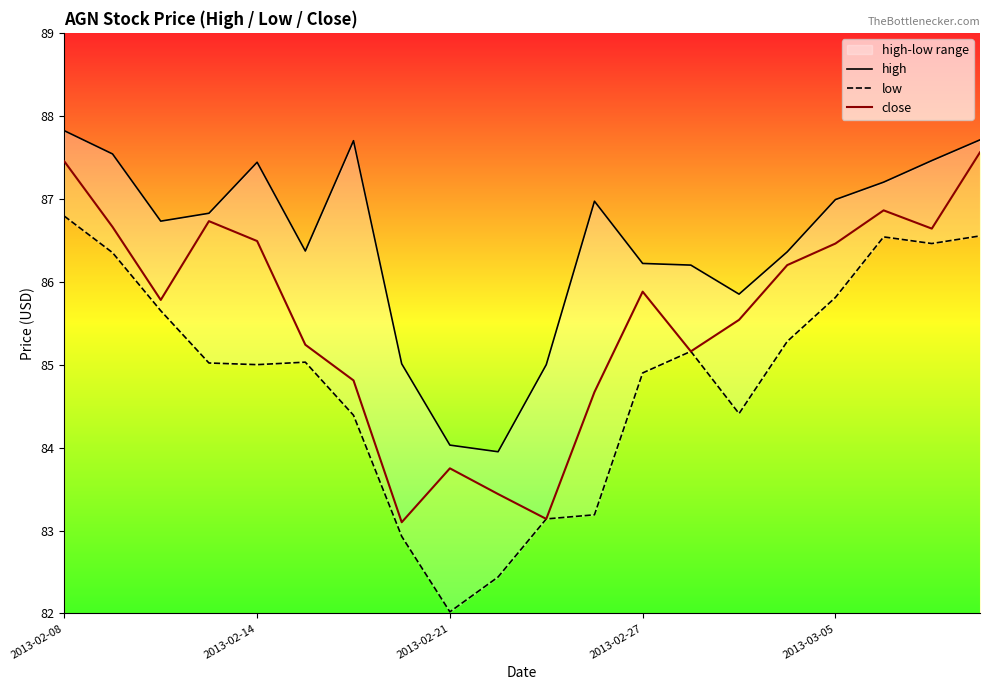

The value of close at 2013-02-27 is 85.9. True or false?

True